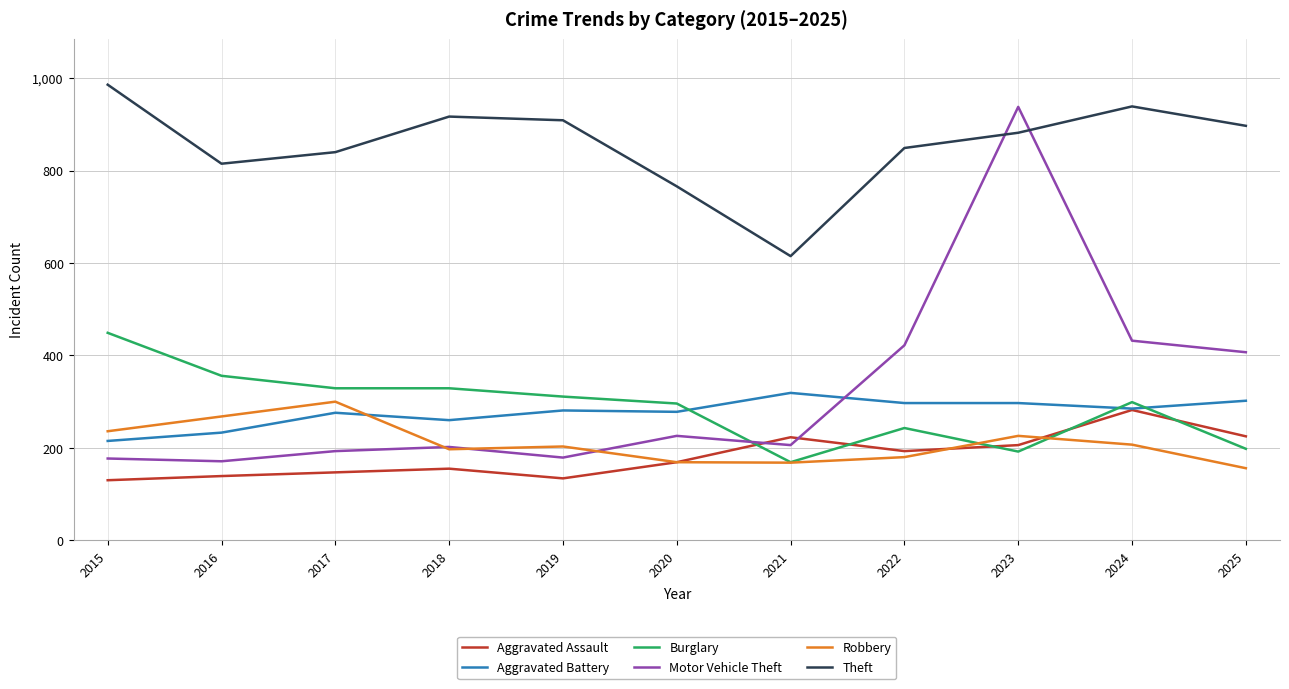

Which category has the highest value in the Theft series?

2015